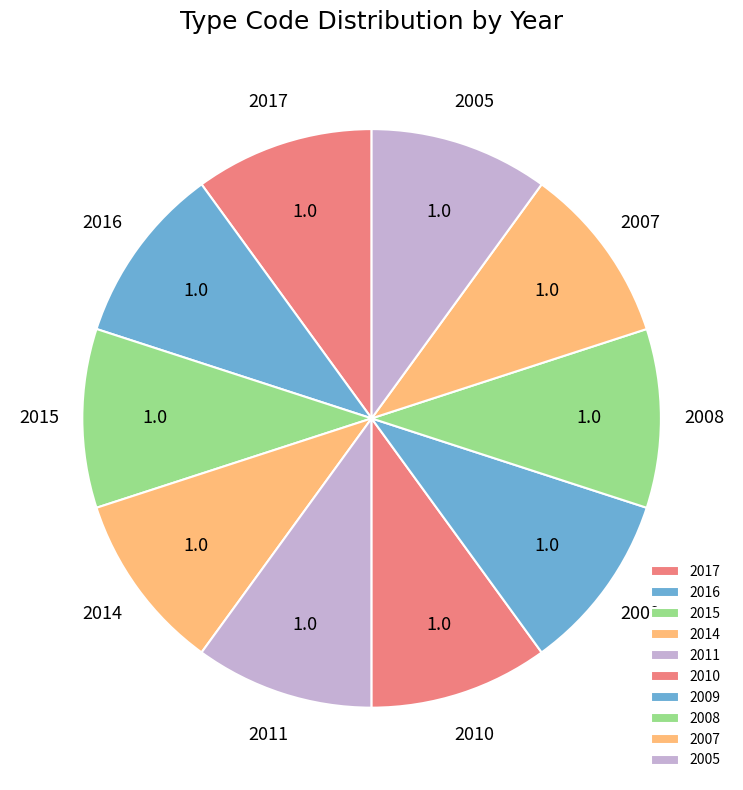

Approximately how many times larger is the value at 2007 compared to 2008?

1.0